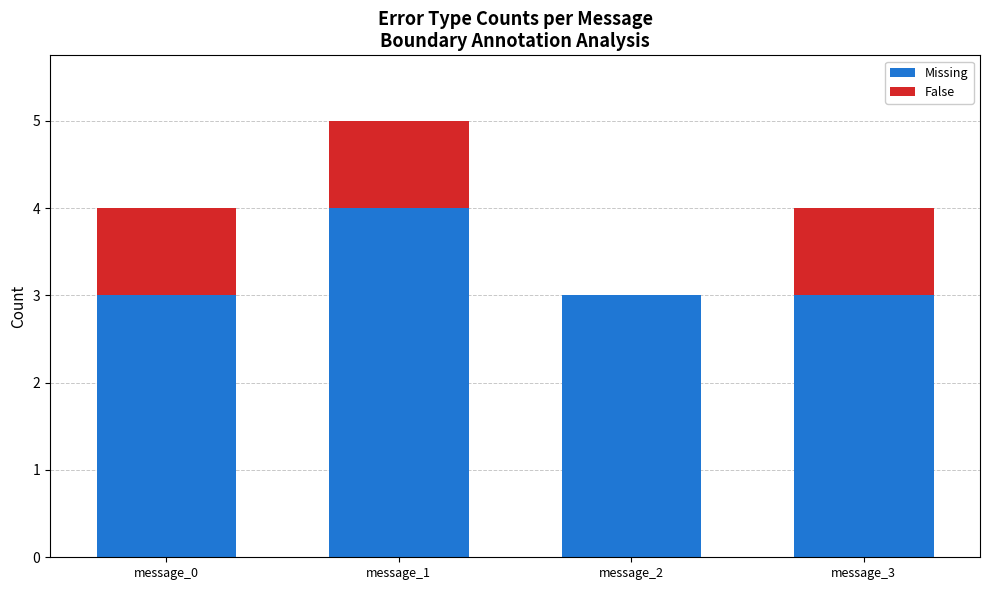

The Missing series shows 3 at message_3. True or false?

True